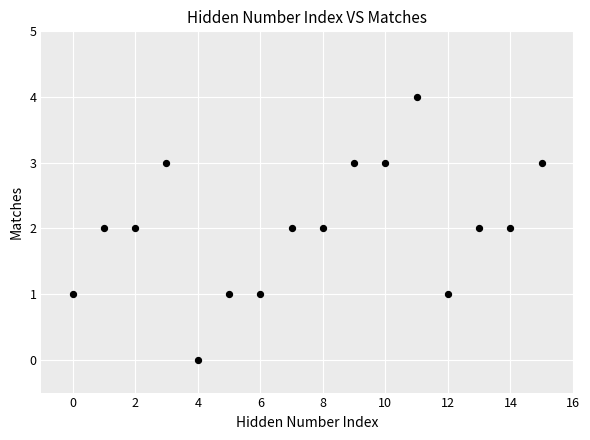

What is the range of Y values (max minus min)?

4